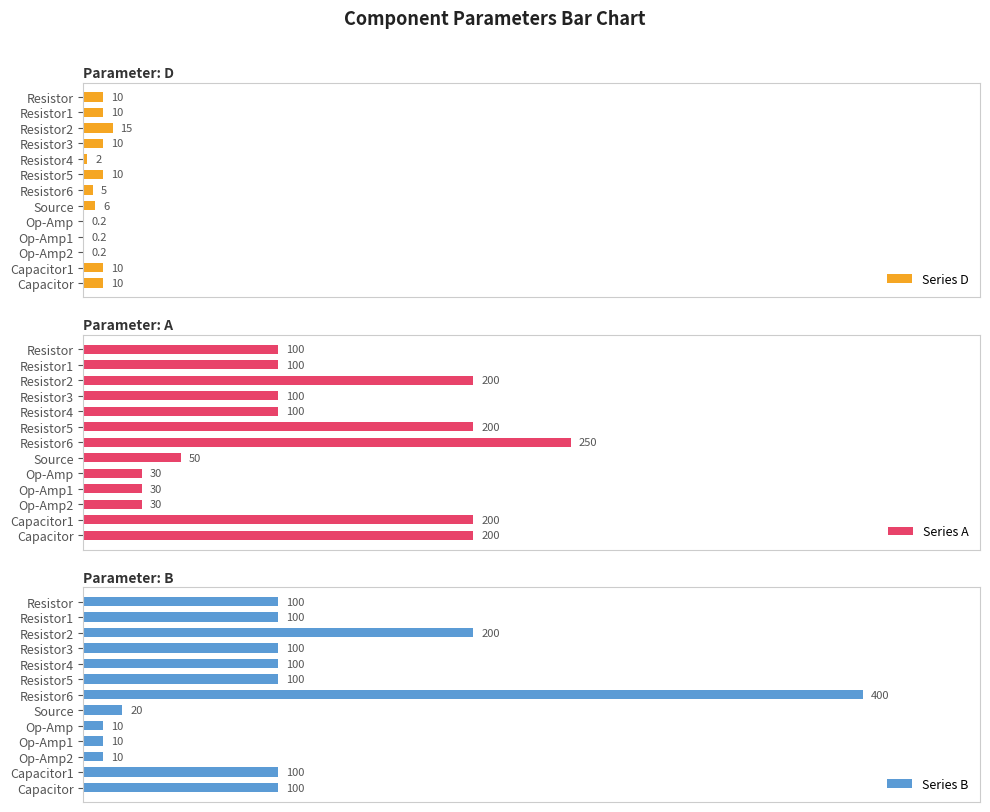

Which series changed the most between Resistor and Op-Amp2?

Series B